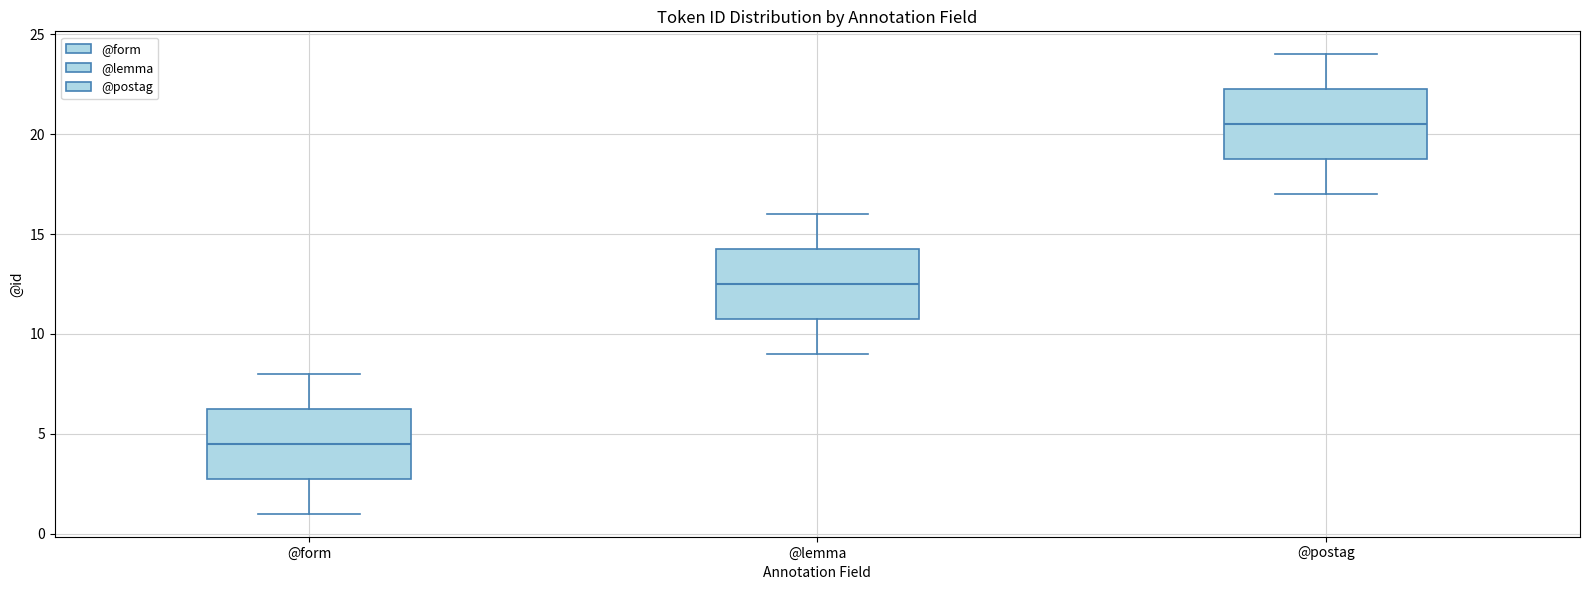

Where does the upper whisker of the box for @lemma end on the y-axis? The values are not printed on the chart, so give them approximately, as read against the axis.

16.0